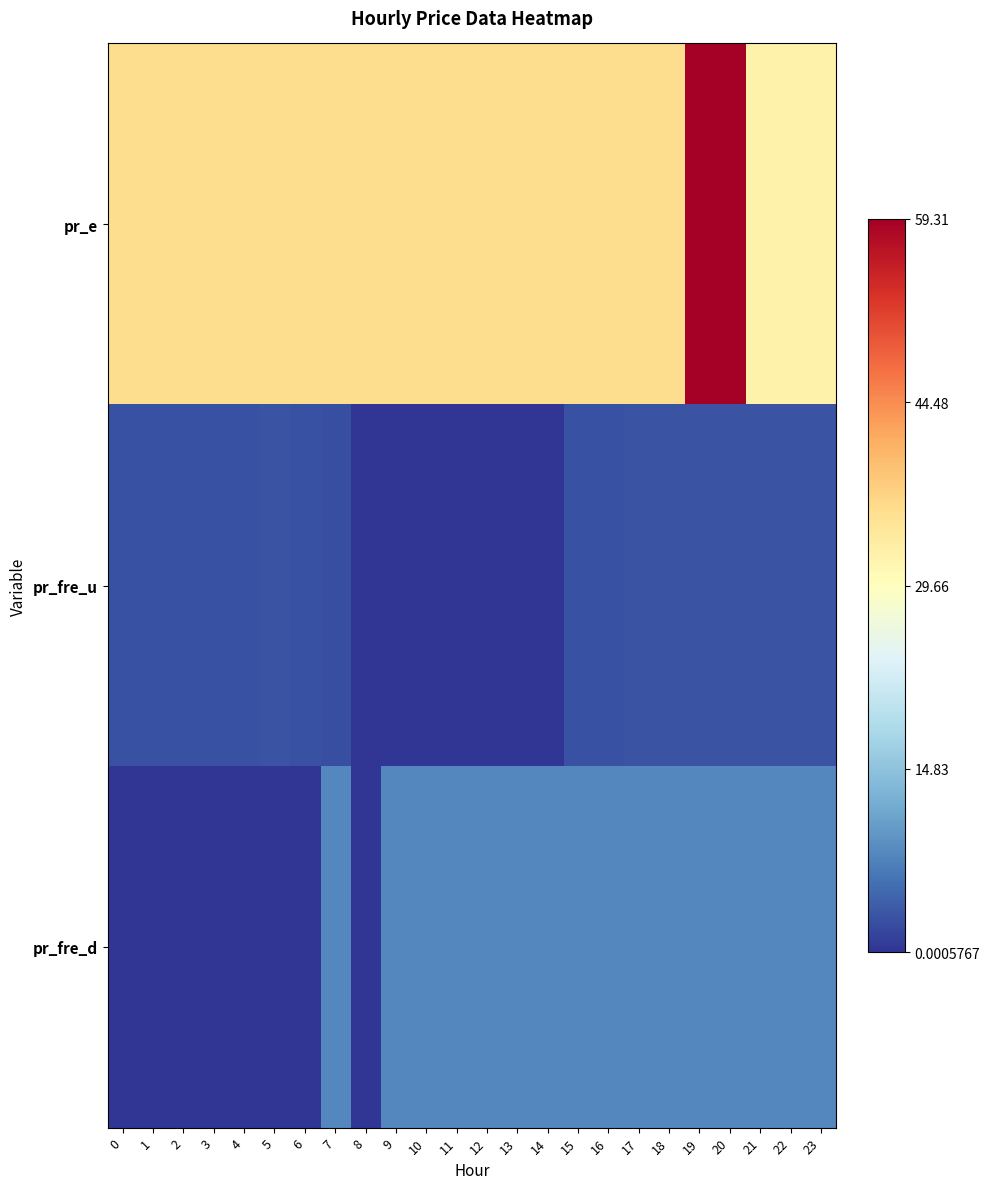

At which category is the sum across all series the highest?

19